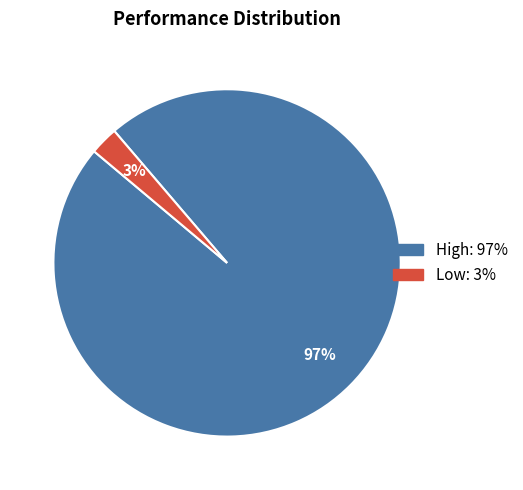

To the nearest percent, what is the average slice percentage?

50%